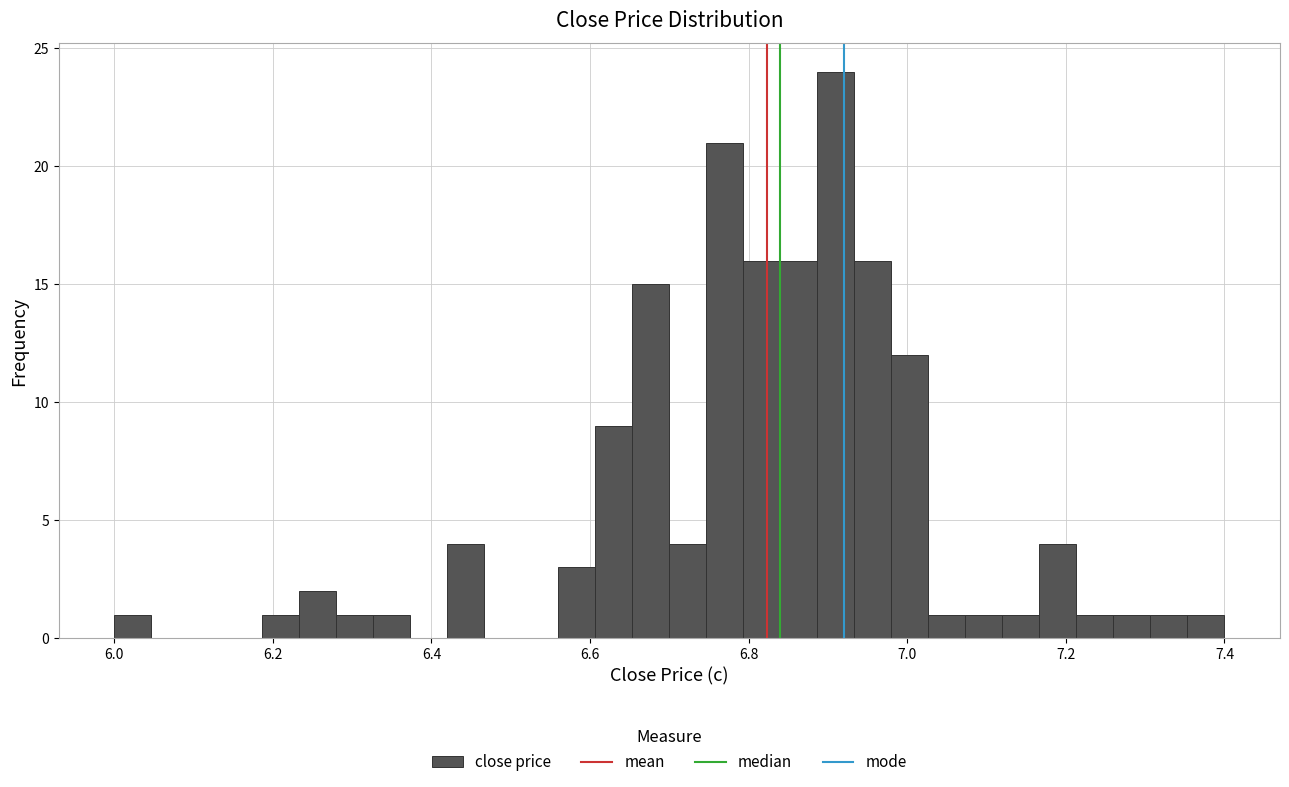

Around what value on the x-axis is the tallest bar? Give the approximate position of its centre, as read against the axis.

6.92